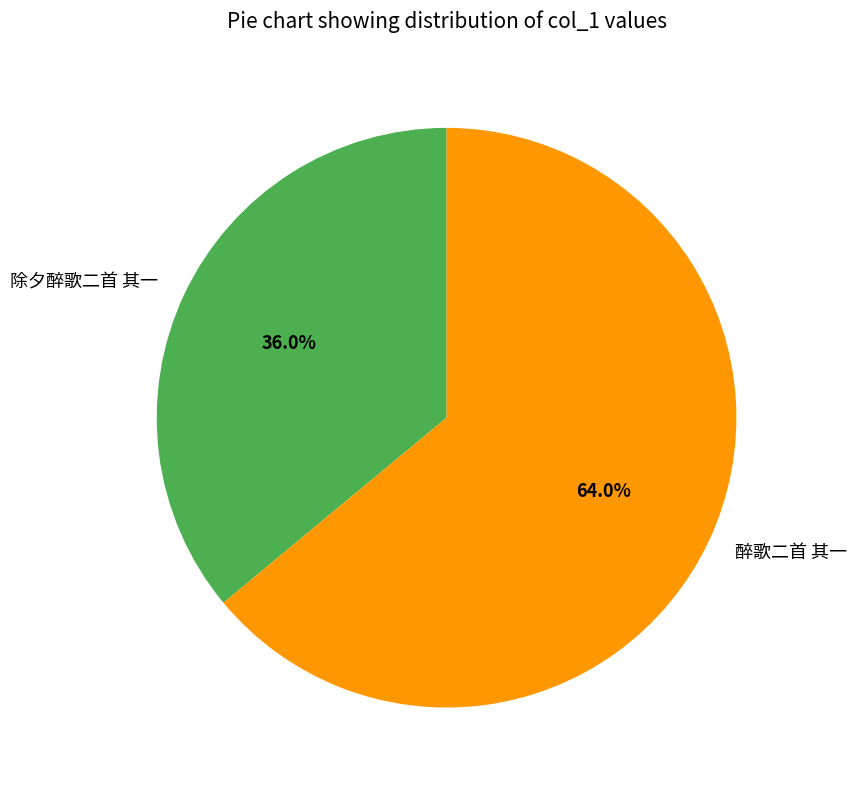

The 除夕醉歌二首 其一 slice represents 36% of the pie. True or false?

True